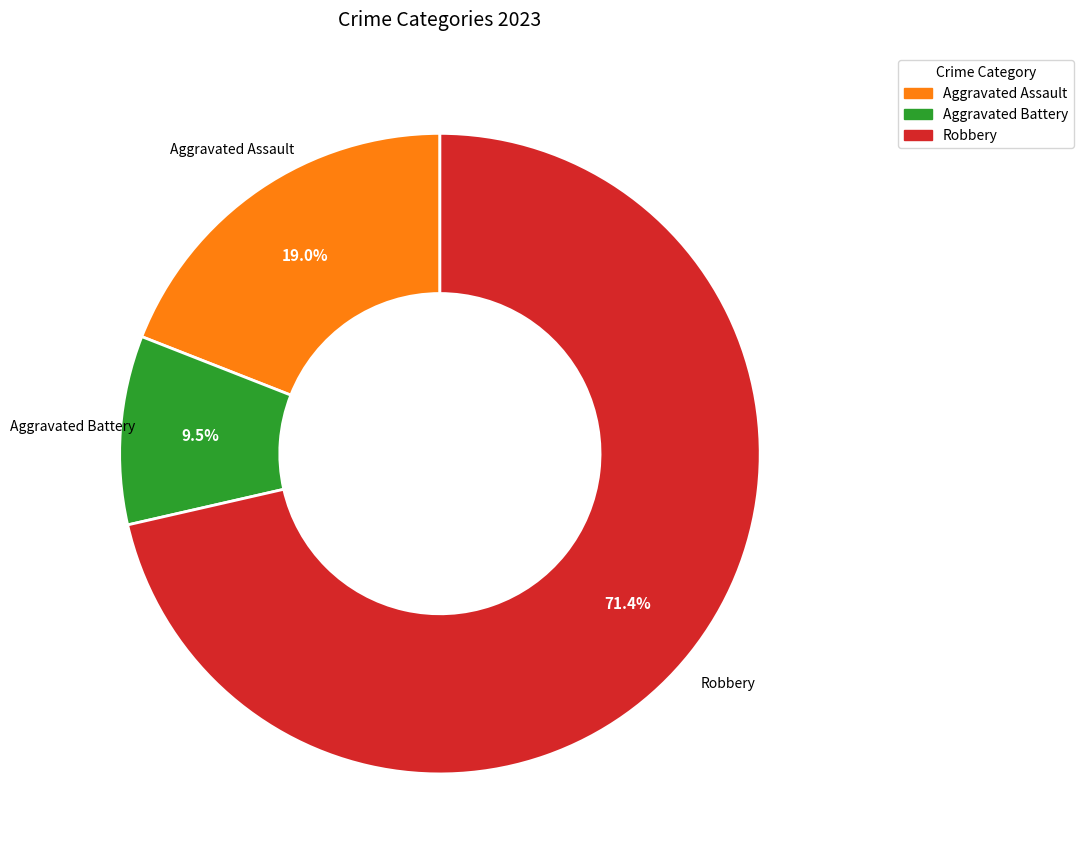

Is there a majority slice in this chart?

Yes